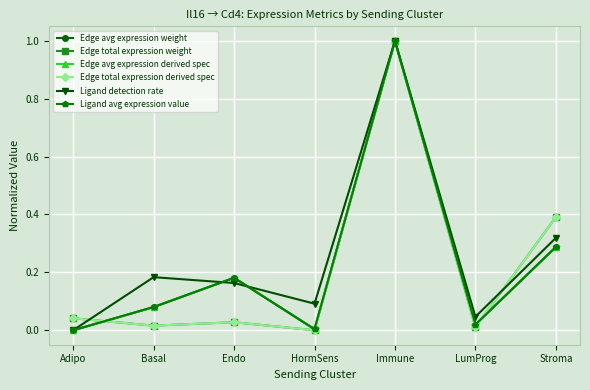

At which category is the sum across all series the highest?

Immune